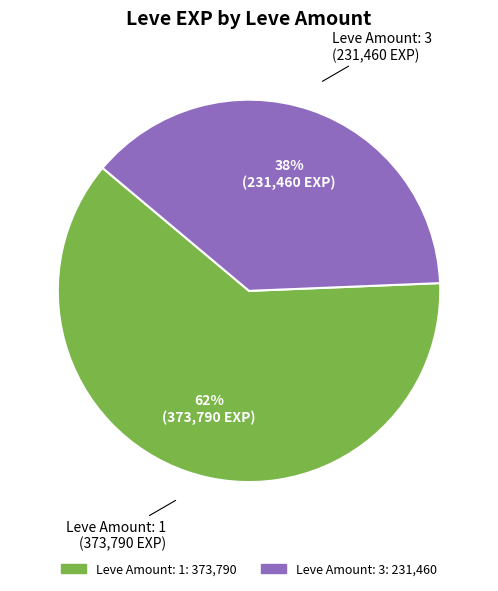

How many segments does this pie chart have?

2